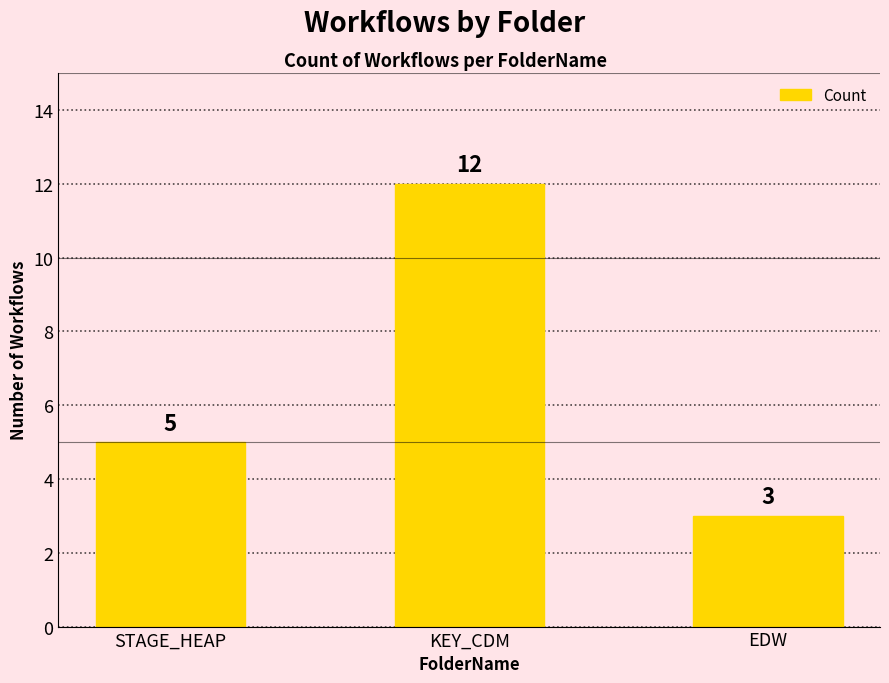

What is the value of the 1st bar from the left?

5